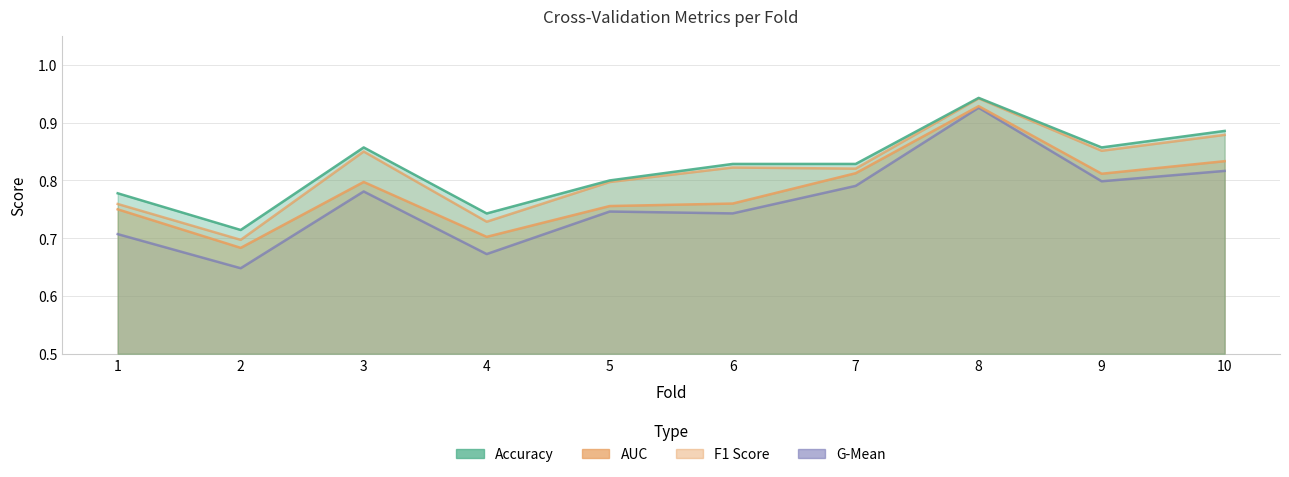

Count the g_mean values in the range 0 to 1.

10